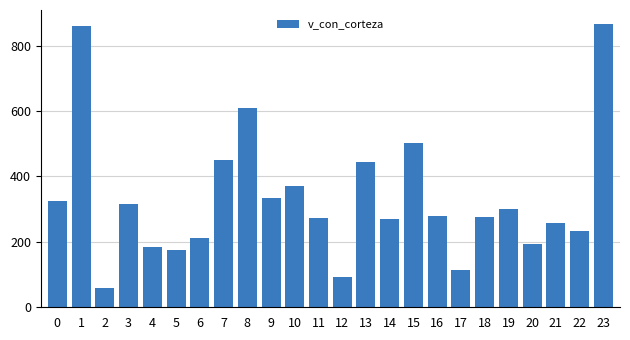

Which has a higher value, 2 or 22?

22